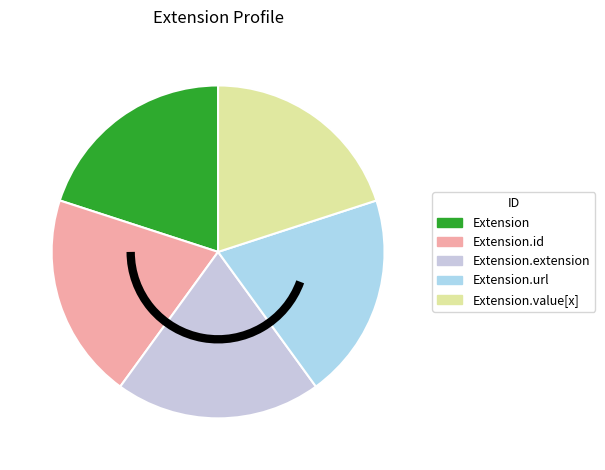

Count the number of slices in the pie.

5